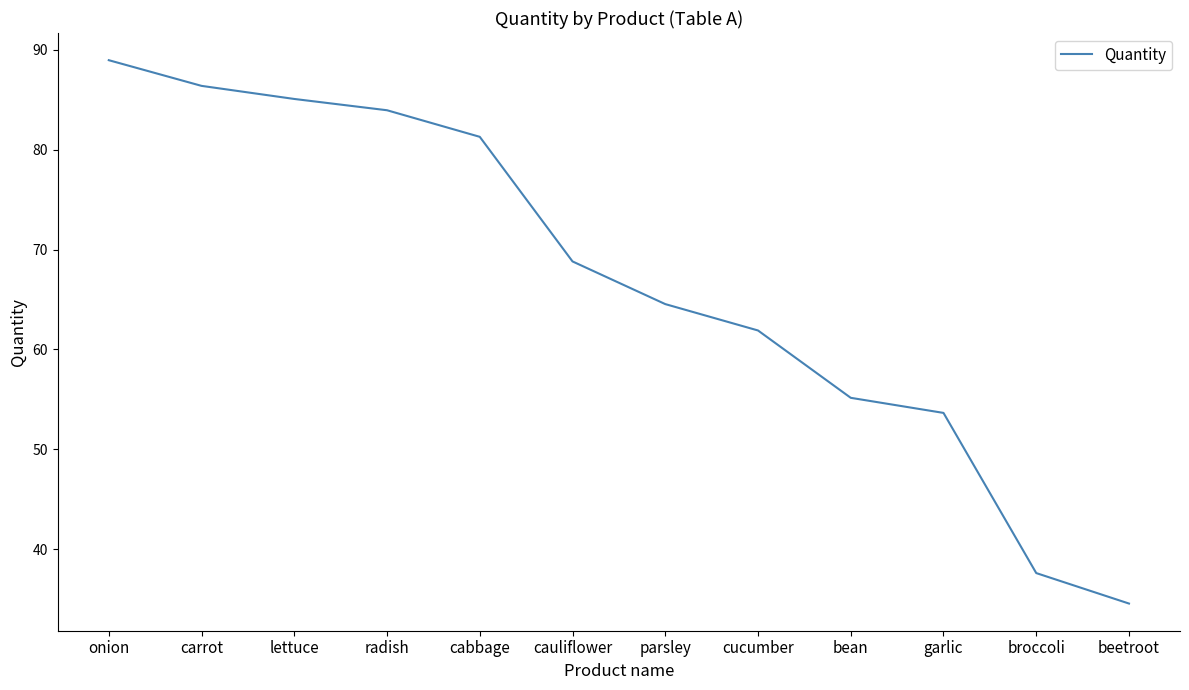

What is the difference between the maximum and minimum values?

54.4